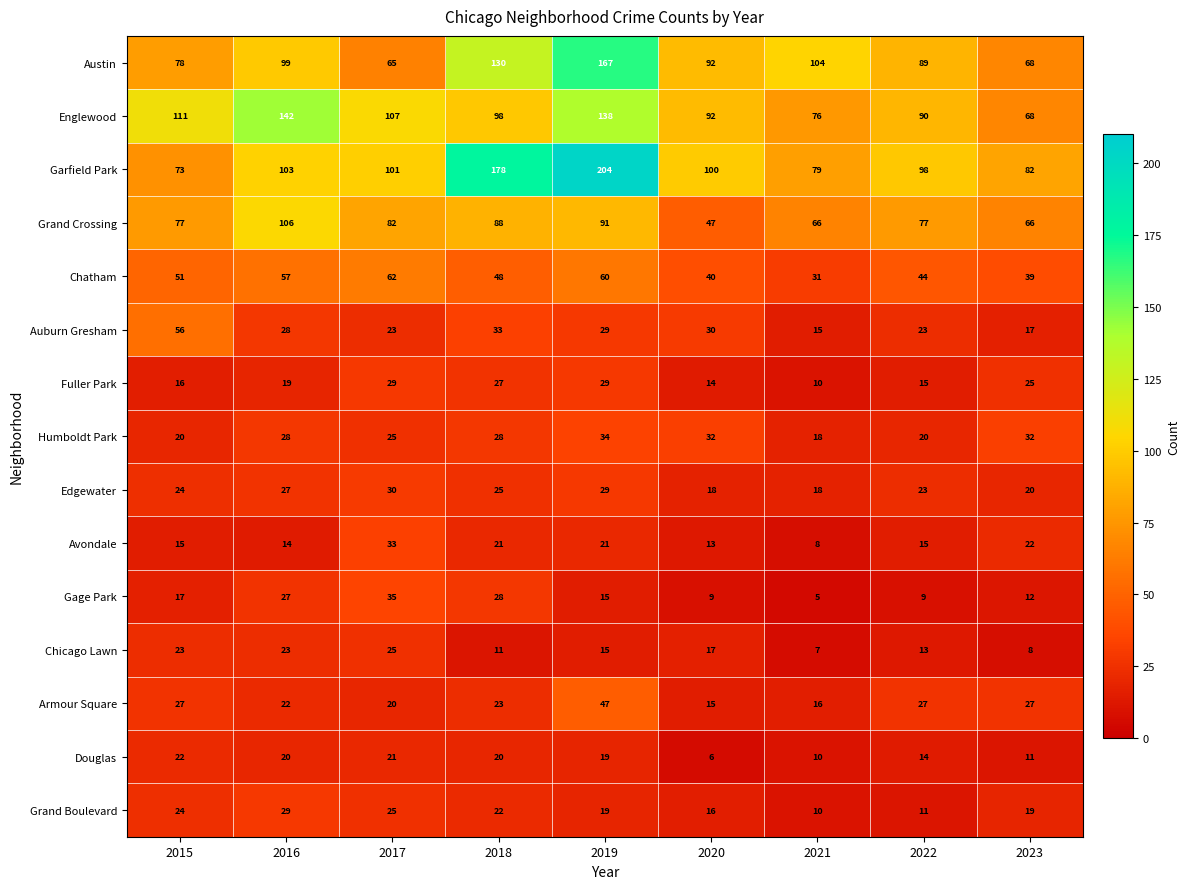

What is the average value of the Grand Boulevard series?

19